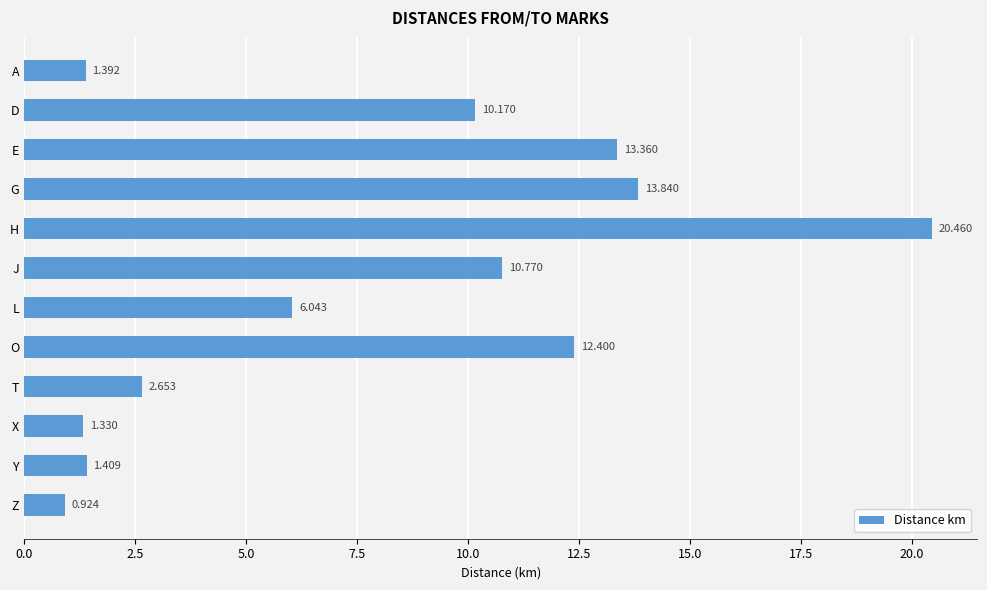

Rank the categories by value from highest to lowest.

H, G, E, O, J, D, L, T, Y, A, X, Z